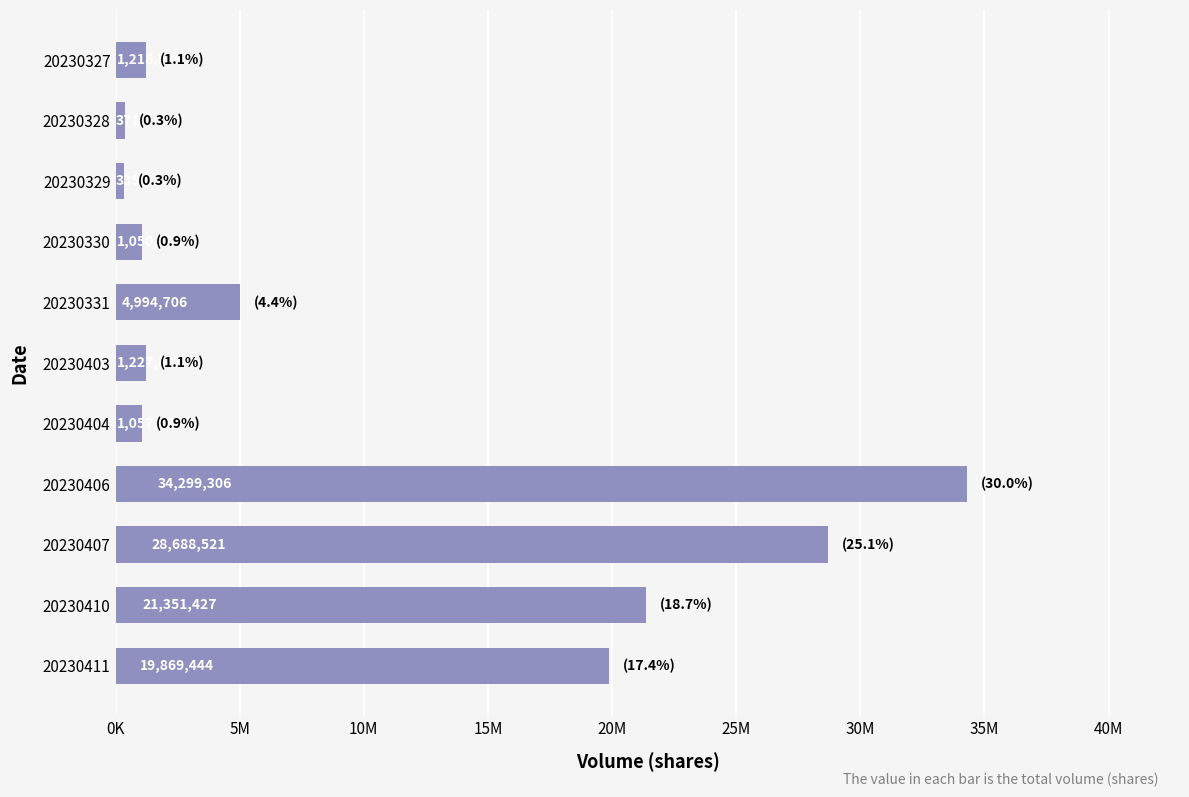

Are the bars horizontal?

Yes